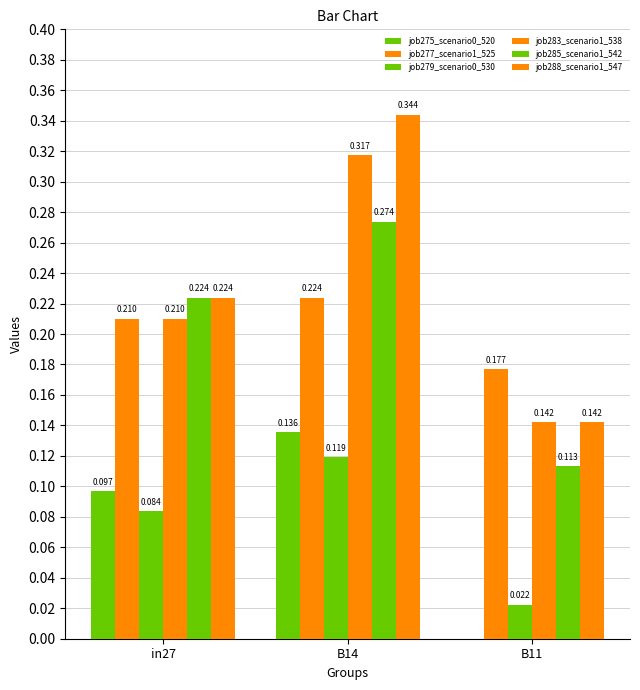

List the labels in order of job283_scenario1_538 value, smallest first.

B11, in27, B14